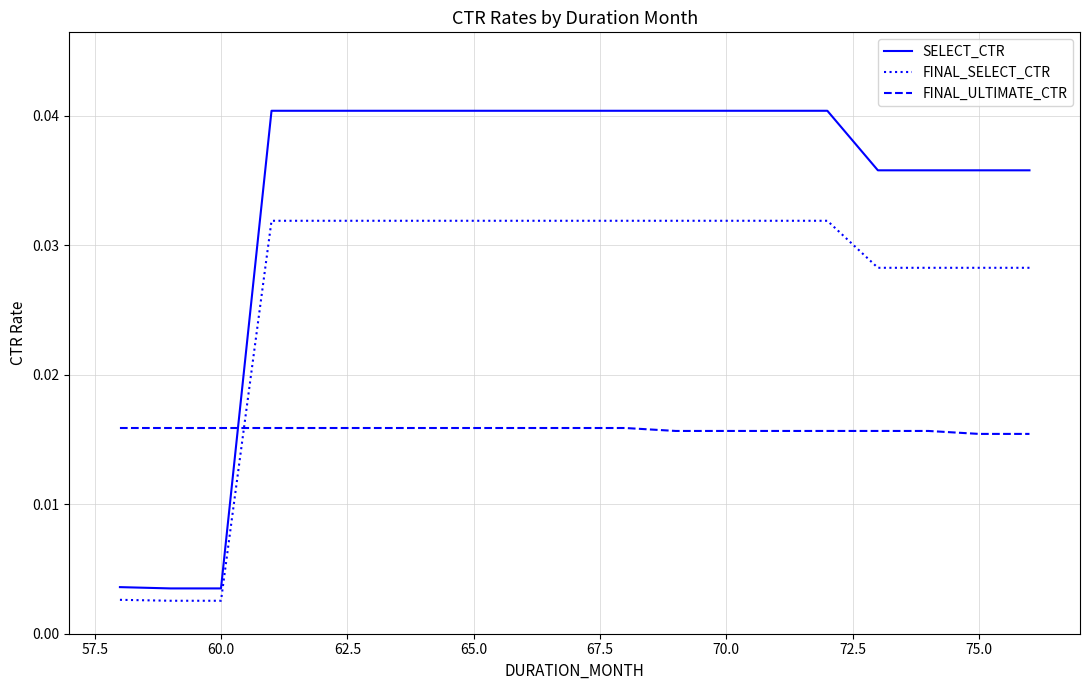

Which series has the largest total across all categories?

SELECT_CTR